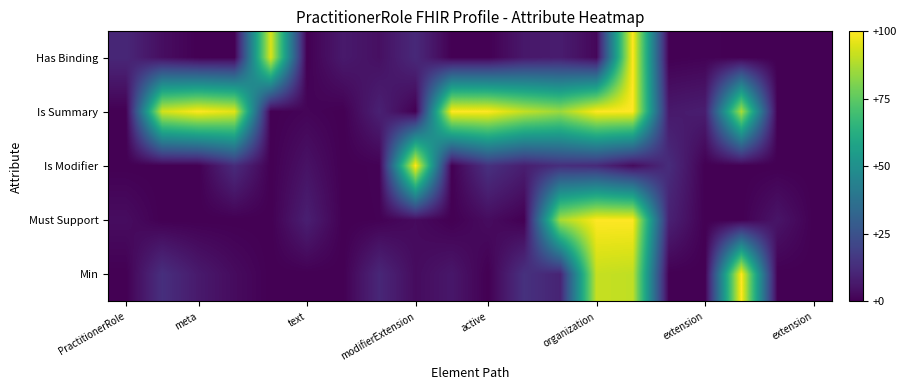

Rank the series by their maximum value, from highest to lowest.

Min, Must Support, Is Modifier, Is Summary, Has Binding